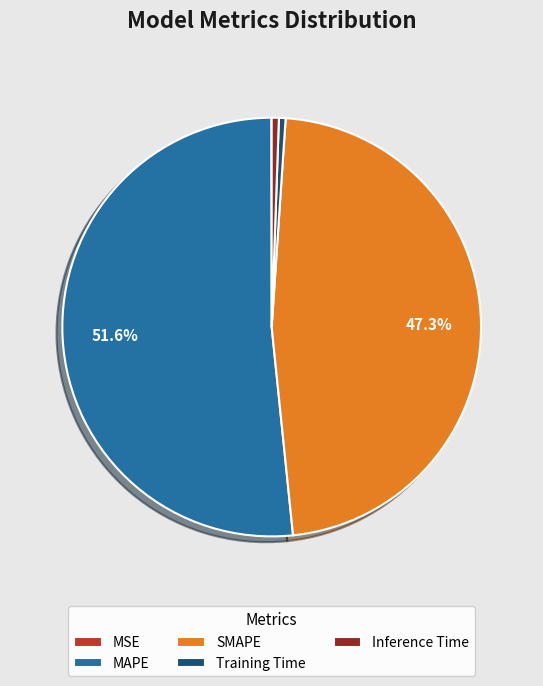

Does MAPE represent more than half of the total?

Yes